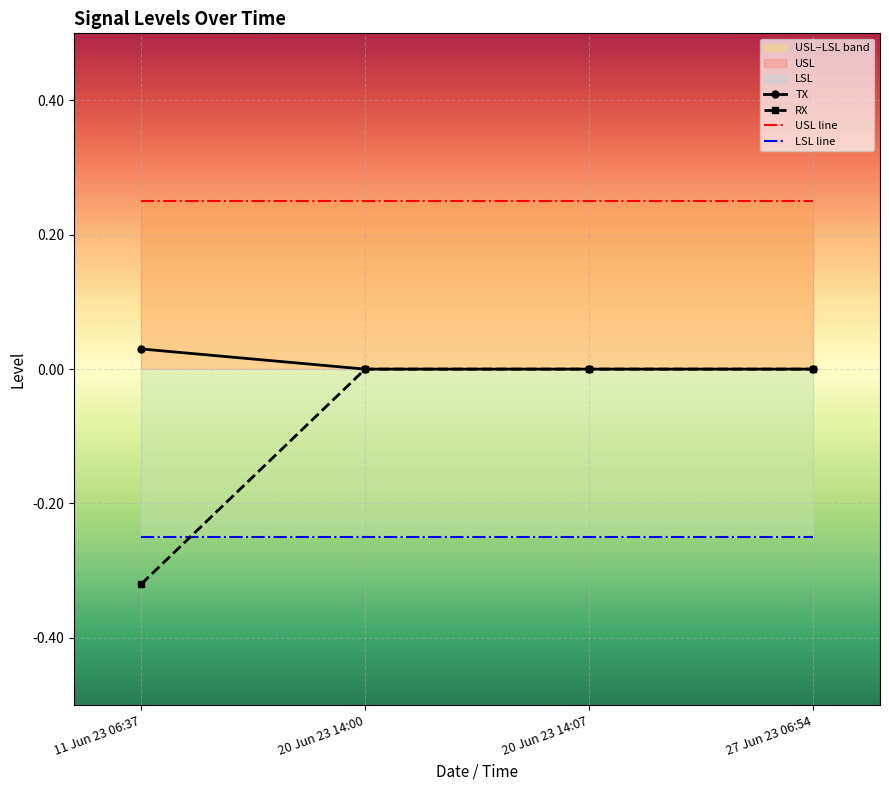

True or false: RX and USL line cross at least once.

False